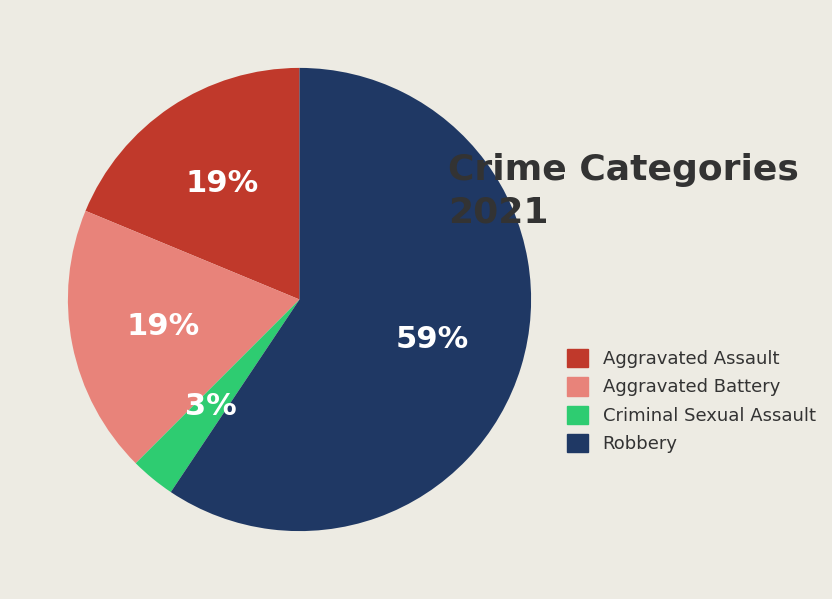

Is the sum of Criminal Sexual Assault and Aggravated Assault greater than half?

No